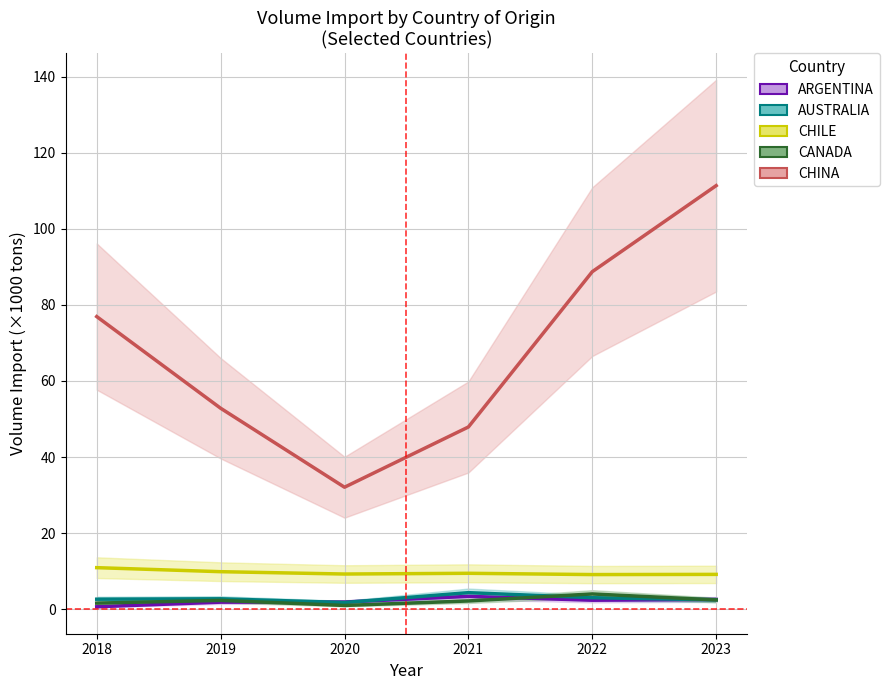

What is the sum of all CHILE values?

57.6